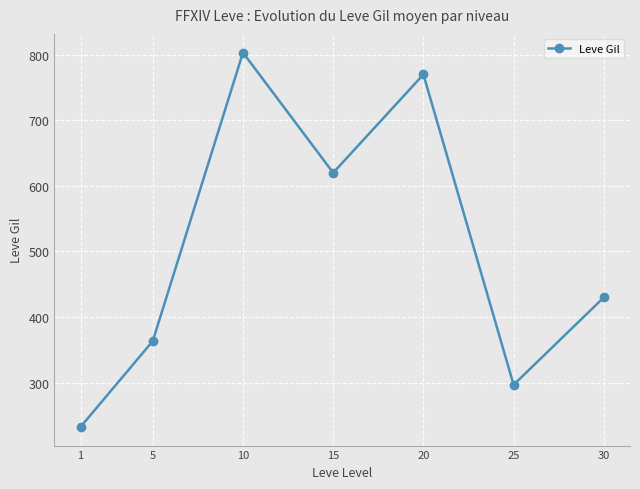

What is the sum of the values at 1 and 25?

529.2